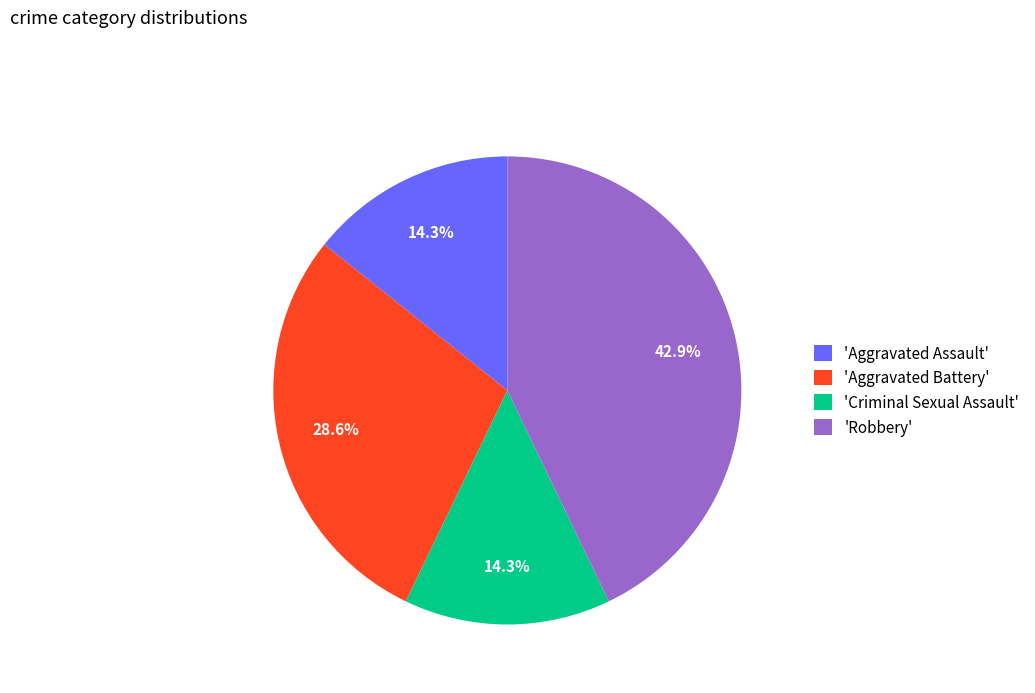

What is the largest slice in the pie chart?

'Robbery'